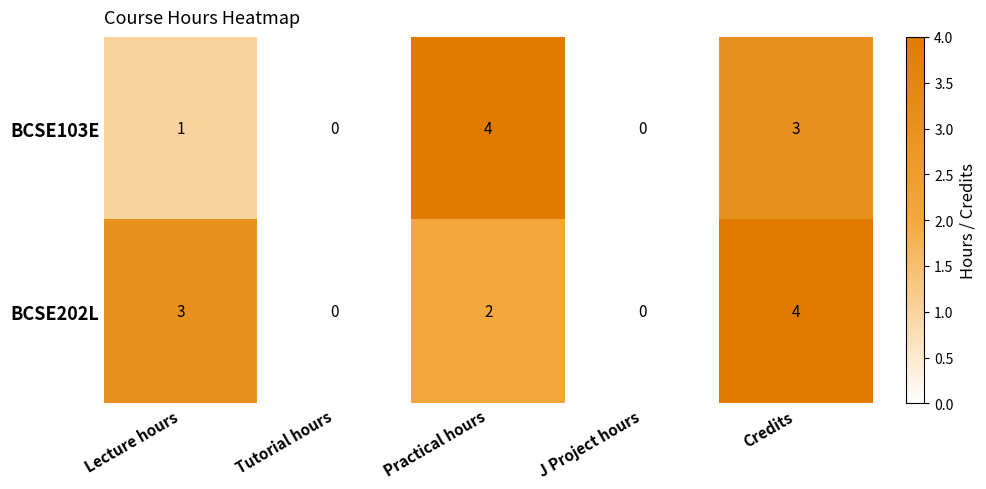

What is the maximum value shown in the chart?

4